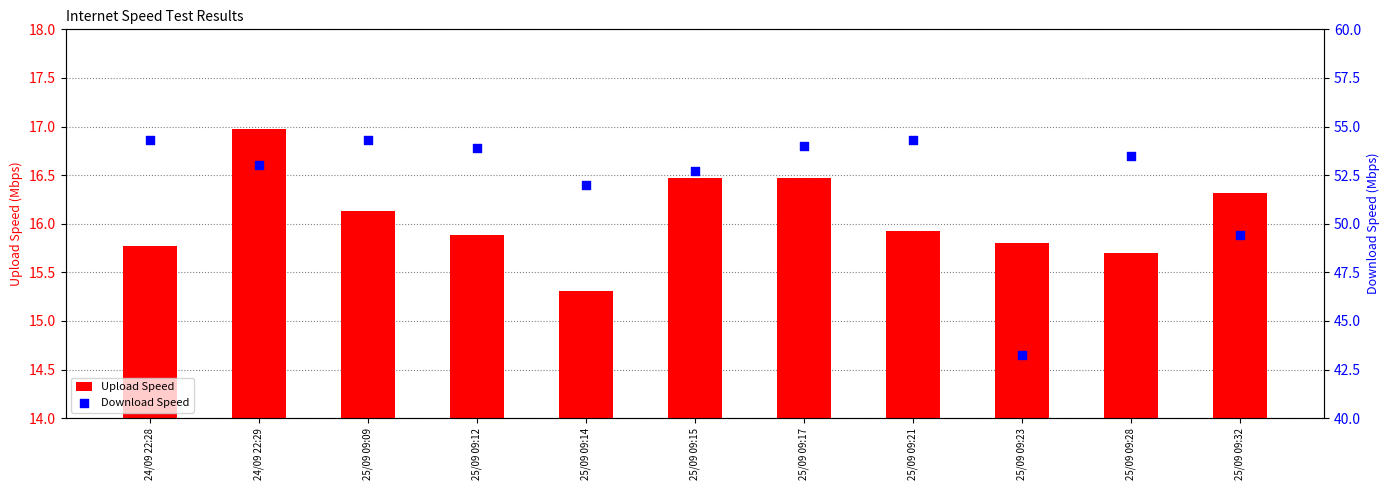

What is the total value across all series at 25/09 09:32?

65.7